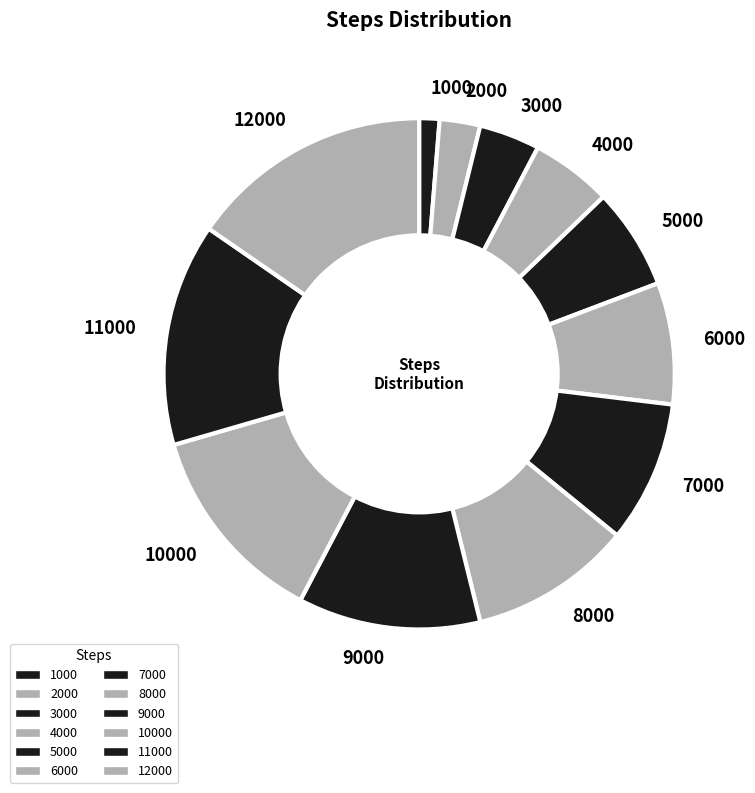

Does any single category account for the majority?

No